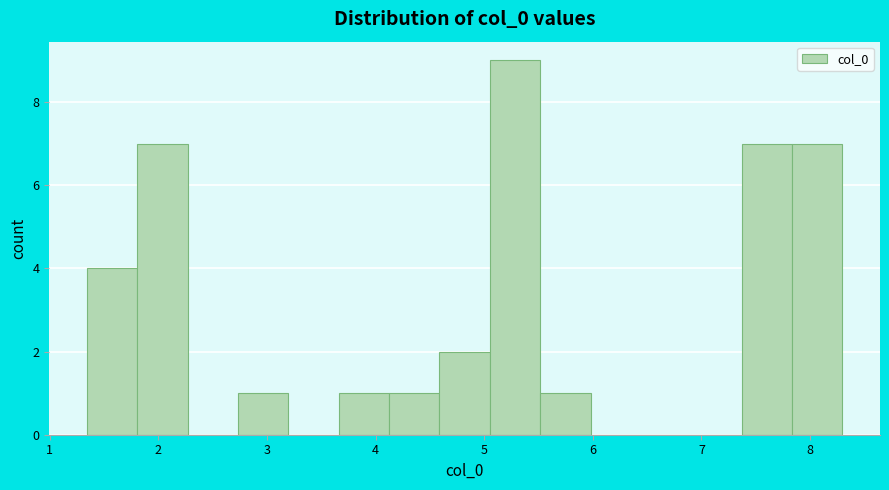

Which range on the x-axis has the tallest bar?

5.1 to 5.5